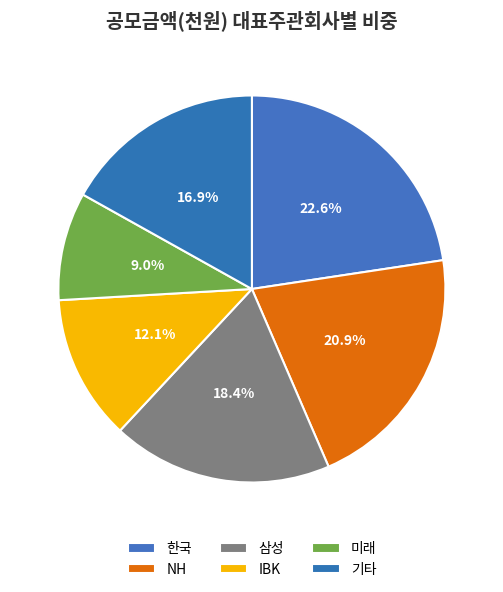

How many slices are in this pie chart?

6